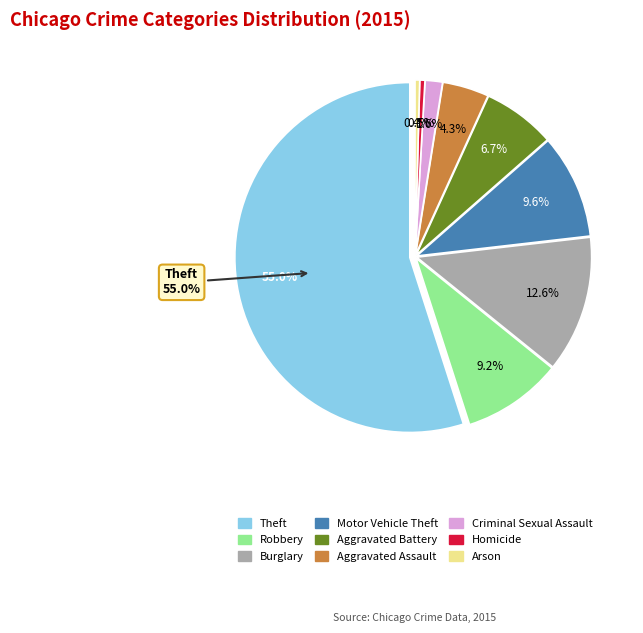

What is the majority slice?

Theft